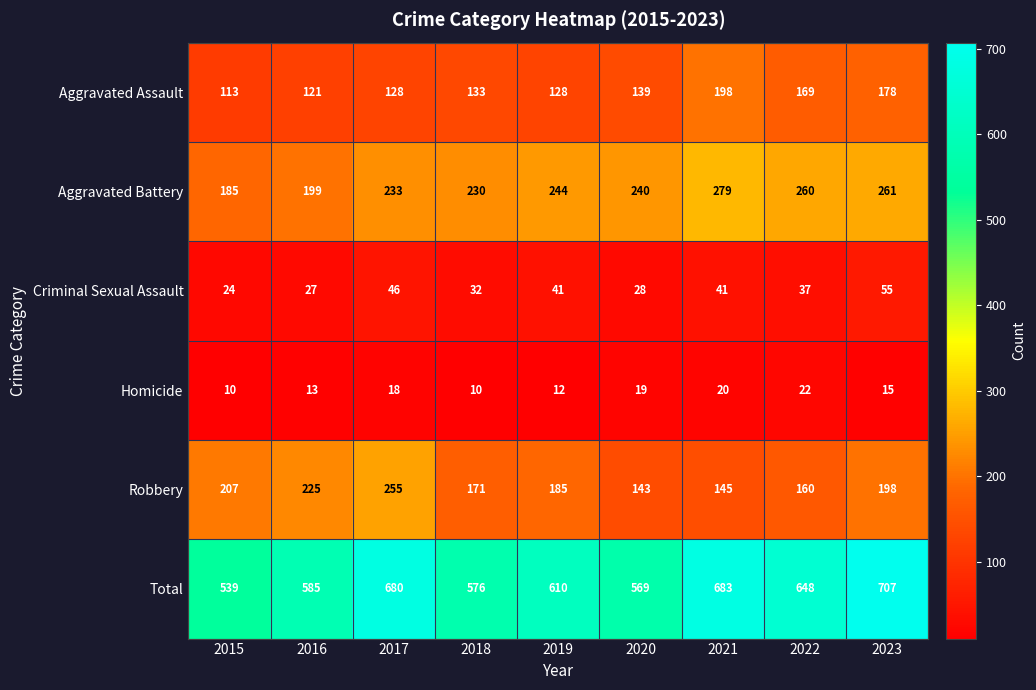

At which category is the sum across all series the highest?

2023